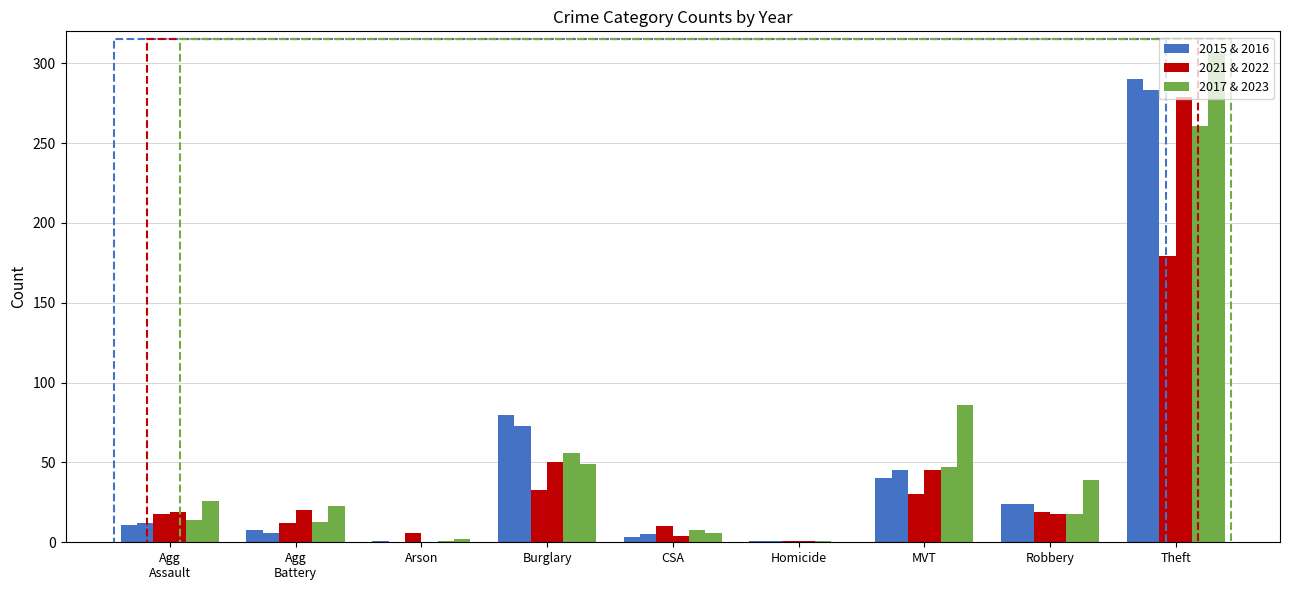

Reading right to left, what are all the values shown in this chart?

2021: Total=308	Theft=179	Robbery=19	Motor Vehicle Theft=30	Homicide=1	Criminal Sexual Assault=10	Burglary=33	Arson=6	Aggravated Battery=12	Aggravated Assault=18
2022: Total=436	Theft=279	Robbery=18	Motor Vehicle Theft=45	Homicide=1	Criminal Sexual Assault=4	Burglary=50	Arson=0	Aggravated Battery=20	Aggravated Assault=19
2016: Total=449	Theft=283	Robbery=24	Motor Vehicle Theft=45	Homicide=1	Criminal Sexual Assault=5	Burglary=73	Arson=0	Aggravated Battery=6	Aggravated Assault=12
2015: Total=458	Theft=290	Robbery=24	Motor Vehicle Theft=40	Homicide=1	Criminal Sexual Assault=3	Burglary=80	Arson=1	Aggravated Battery=8	Aggravated Assault=11
2017: Total=419	Theft=261	Robbery=18	Motor Vehicle Theft=47	Homicide=1	Criminal Sexual Assault=8	Burglary=56	Arson=1	Aggravated Battery=13	Aggravated Assault=14
2023: Total=538	Theft=307	Robbery=39	Motor Vehicle Theft=86	Homicide=0	Criminal Sexual Assault=6	Burglary=49	Arson=2	Aggravated Battery=23	Aggravated Assault=26